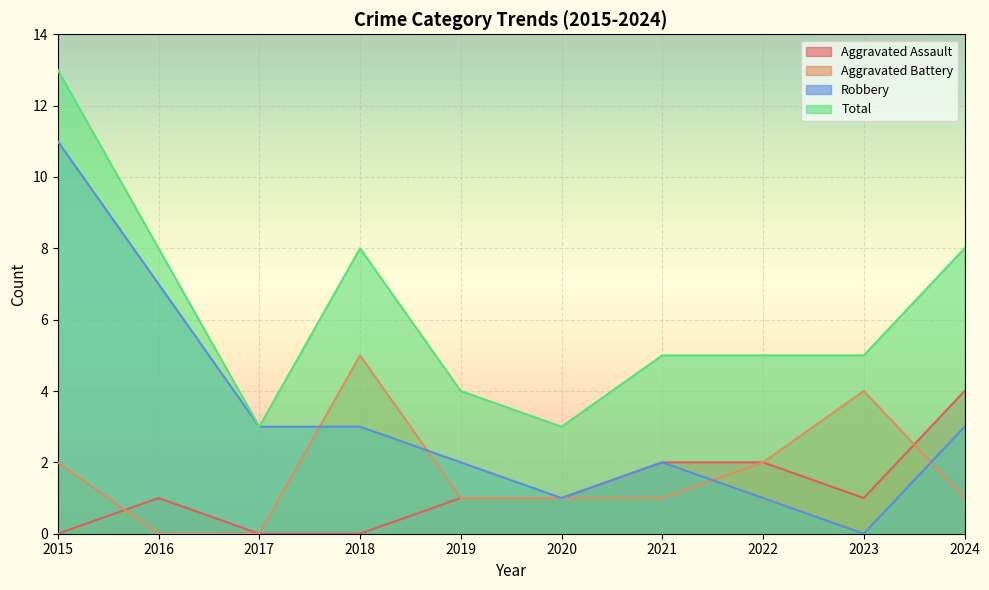

The value of Aggravated Assault at 2021 is 3. True or false?

False